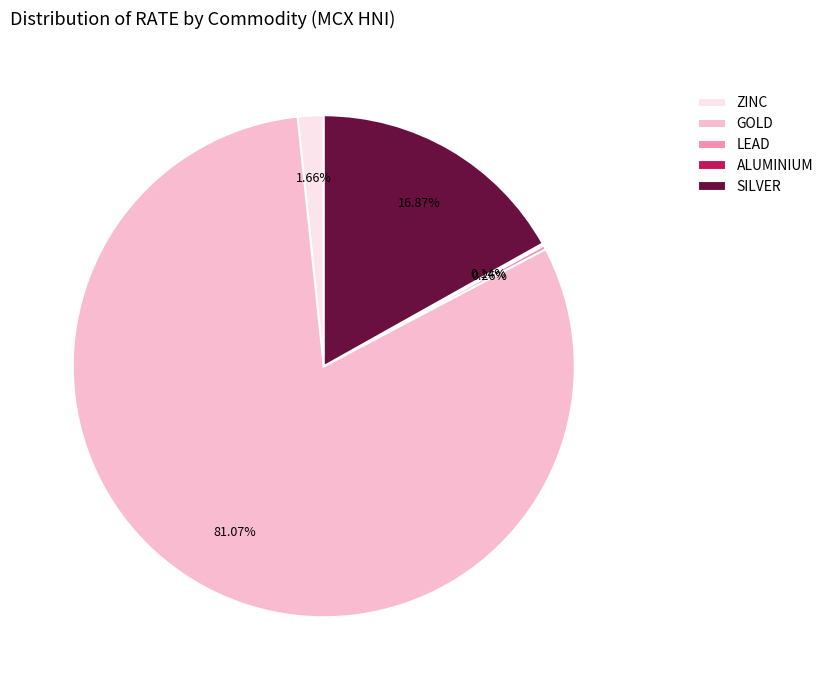

Which slice is the largest?

GOLD